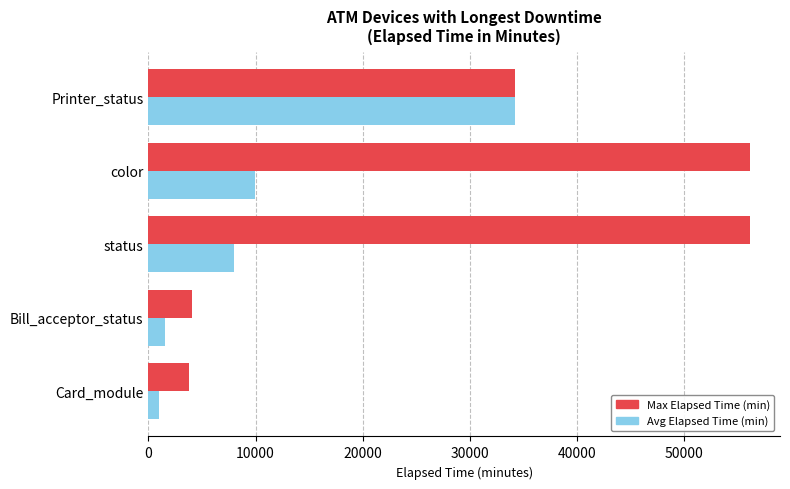

Which series has the largest range (max minus min)?

Max Elapsed Time (min)